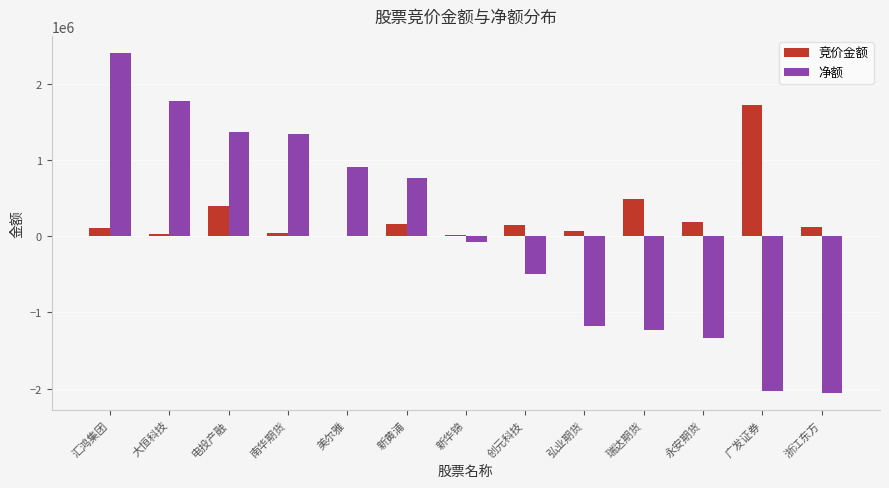

How many values in 净额 are above zero?

6